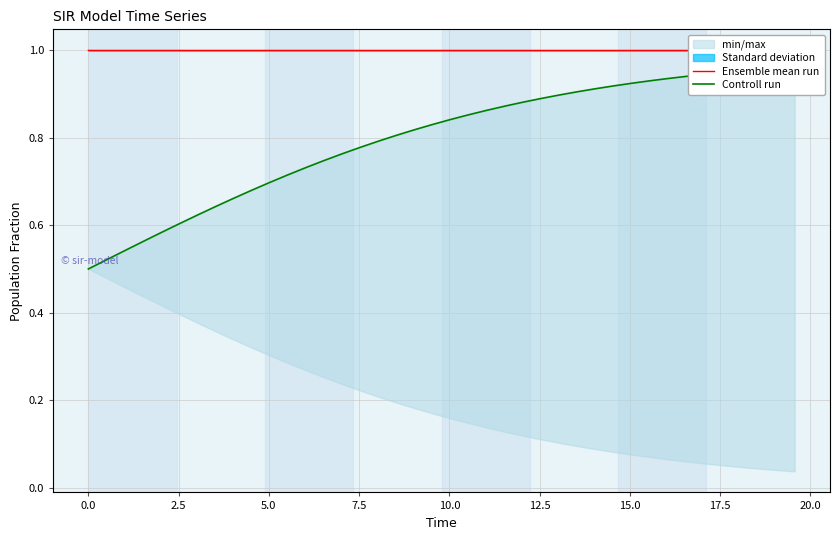

What is the label of the 8th point from the left?

15.0